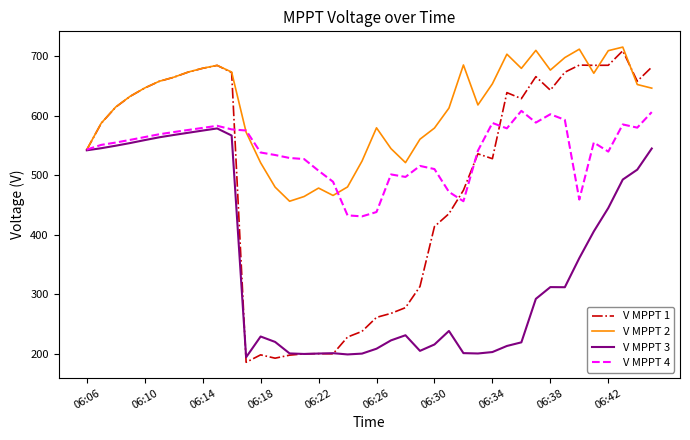

What is the smallest value displayed?

186.0